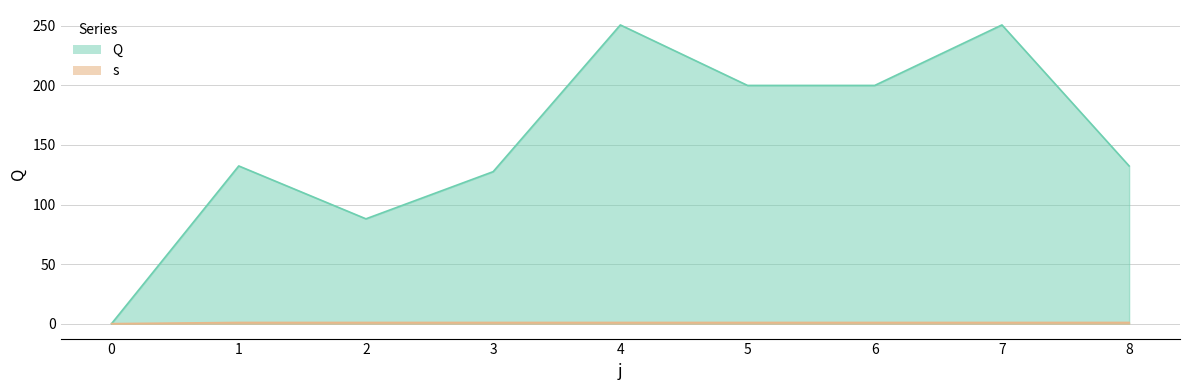

True or false: Q and s intersect in this chart.

False